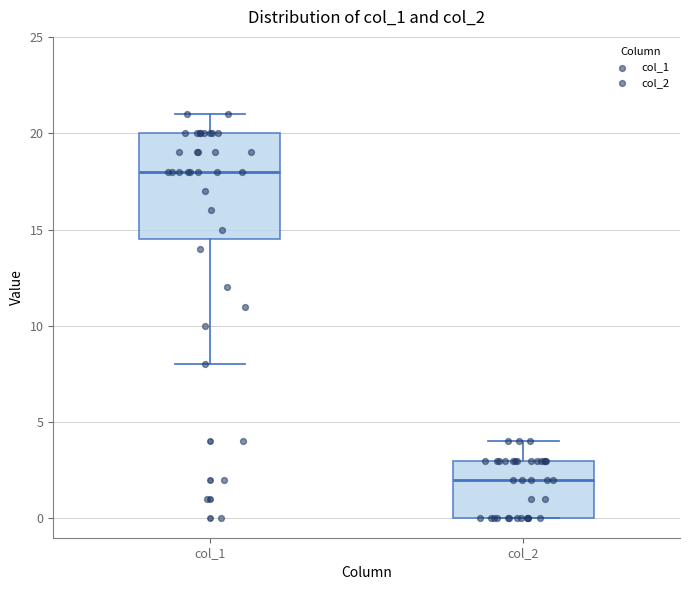

Reading left to right, read every box against the y-axis: the position of its median line, the range the box covers, and the ends of its whiskers. The values are not printed on the chart, so give them approximately, as read against the axis.

col_1: median 18.0, box 14.5 to 20.0, whiskers 8.0 to 21.0
col_2: median 2.0, box 0.0 to 3.0, whiskers 0.0 to 4.0